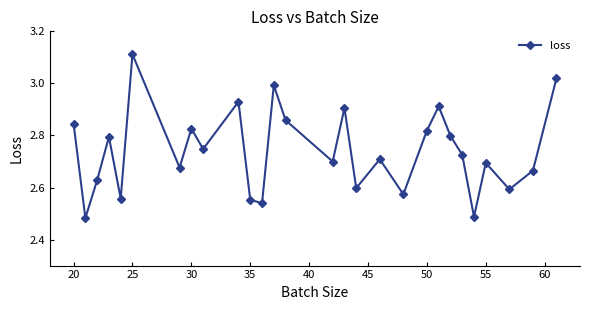

True or false: there are more than 1 points higher than both neighbors.

True